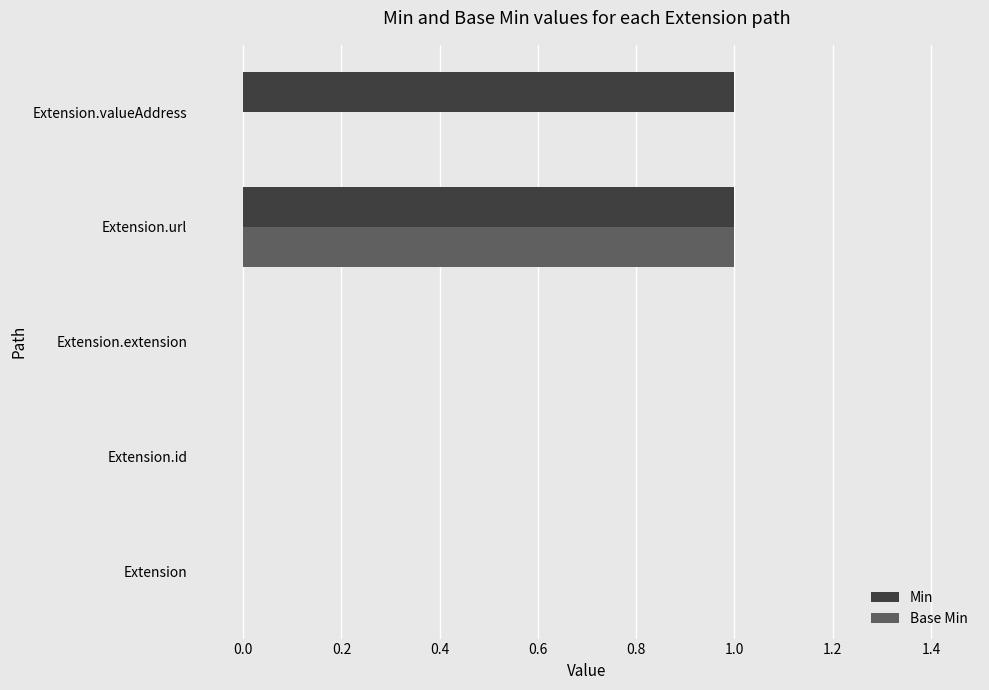

What are all the series names shown in the legend?

Min, Base Min